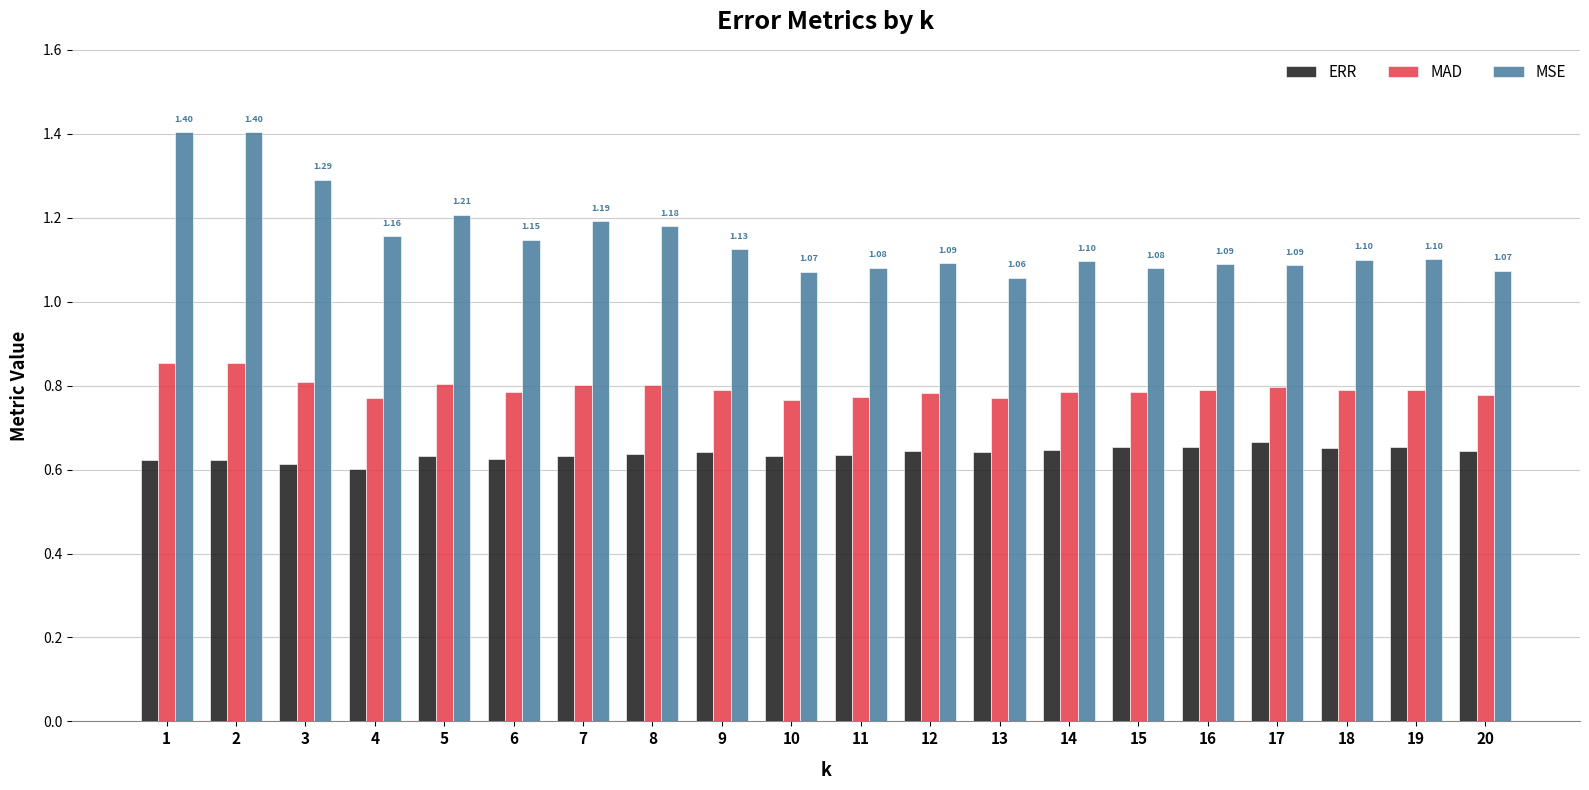

At how many categories does at least one series exceed 1?

20